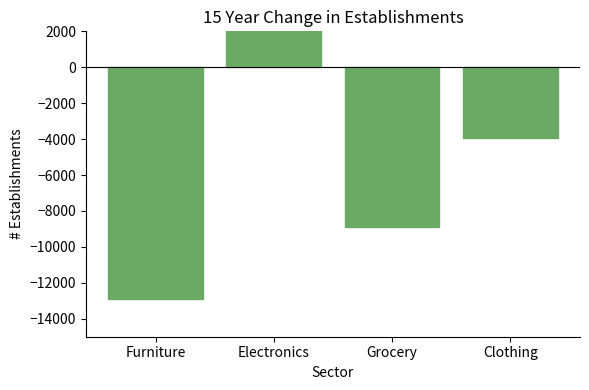

What is the smallest value displayed?

-12880